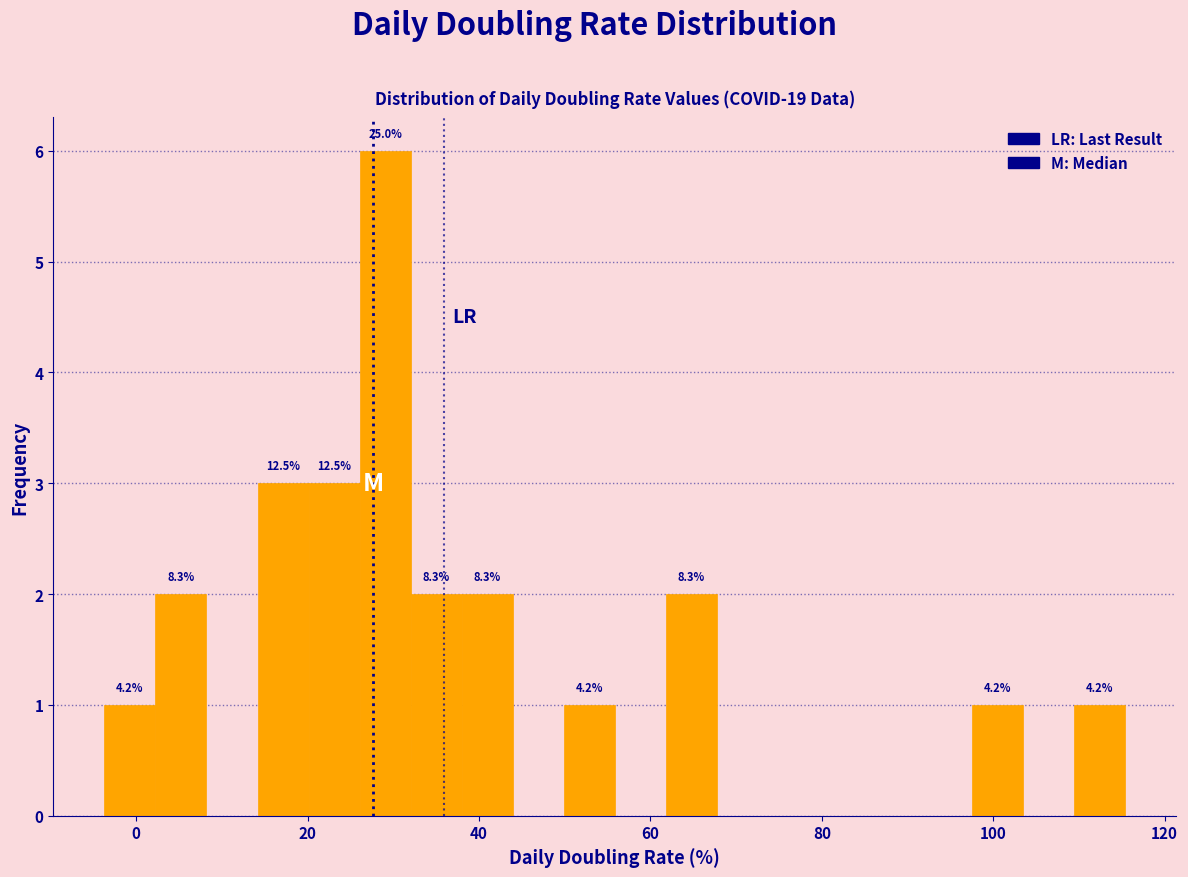

Read against the x-axis, roughly where is the centre of the tallest bar?

30